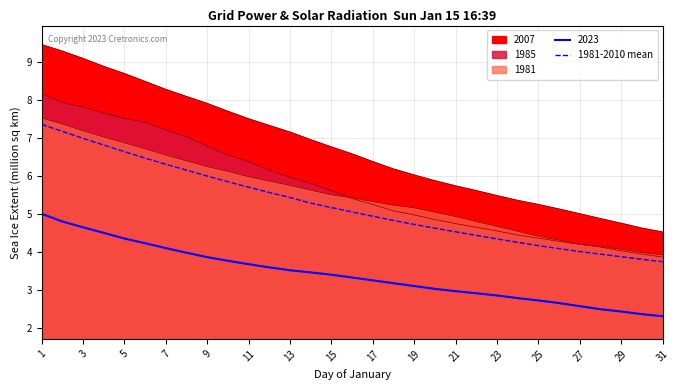

How many lines are shown in the chart?

1